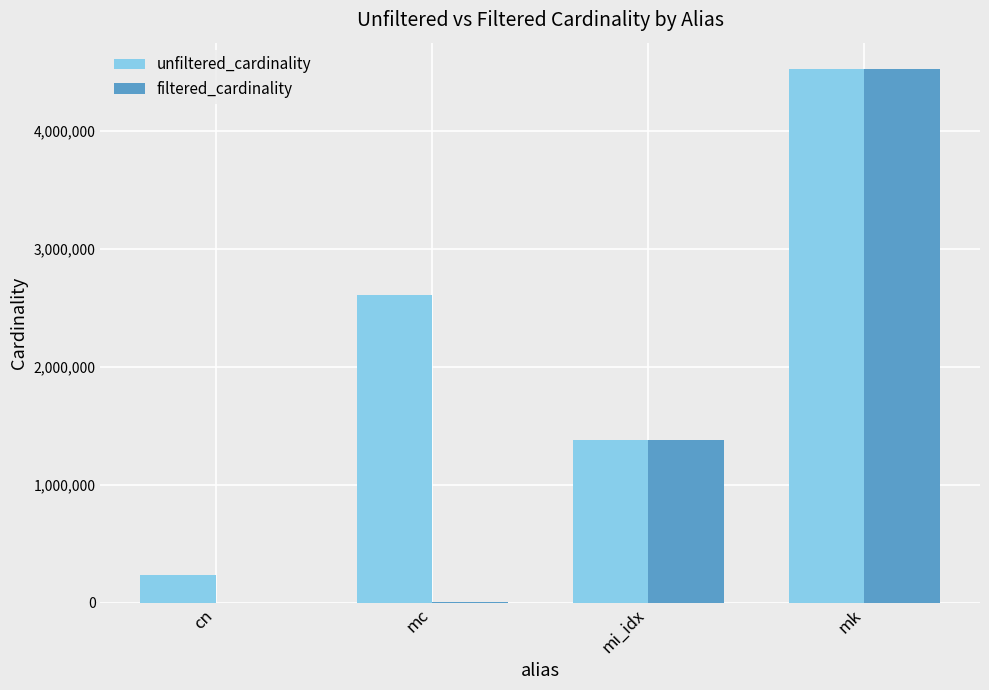

At which category does the chart reach its peak across all series?

mk